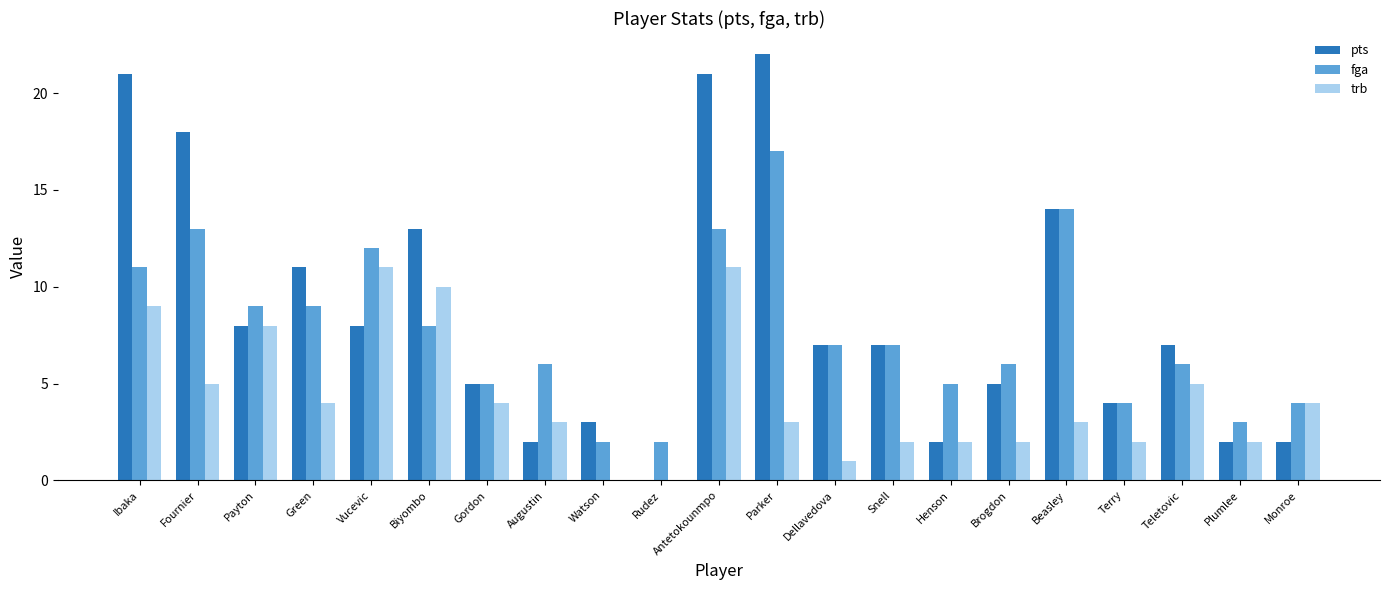

What is the spread (max minus min) of values at Augustin?

4